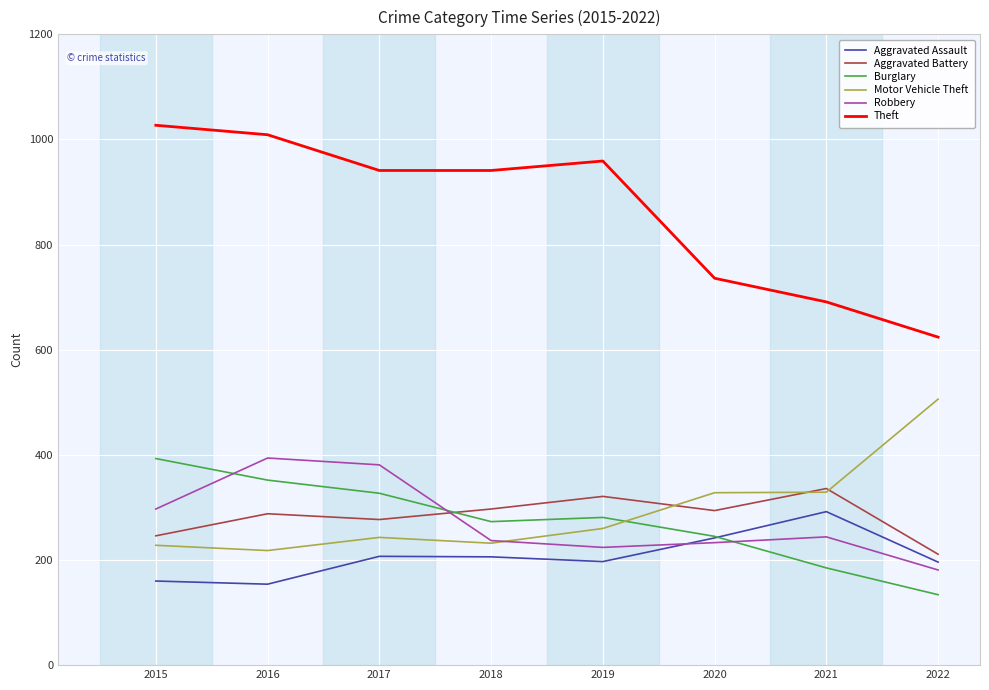

Which series has the largest total across all categories?

Theft